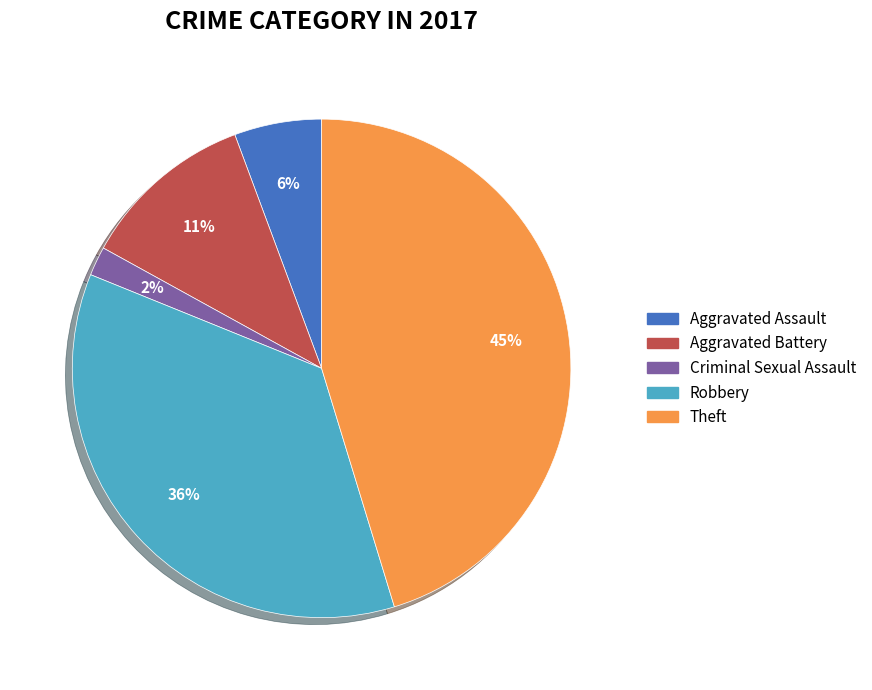

Is there any slice that represents more than half of the pie?

No